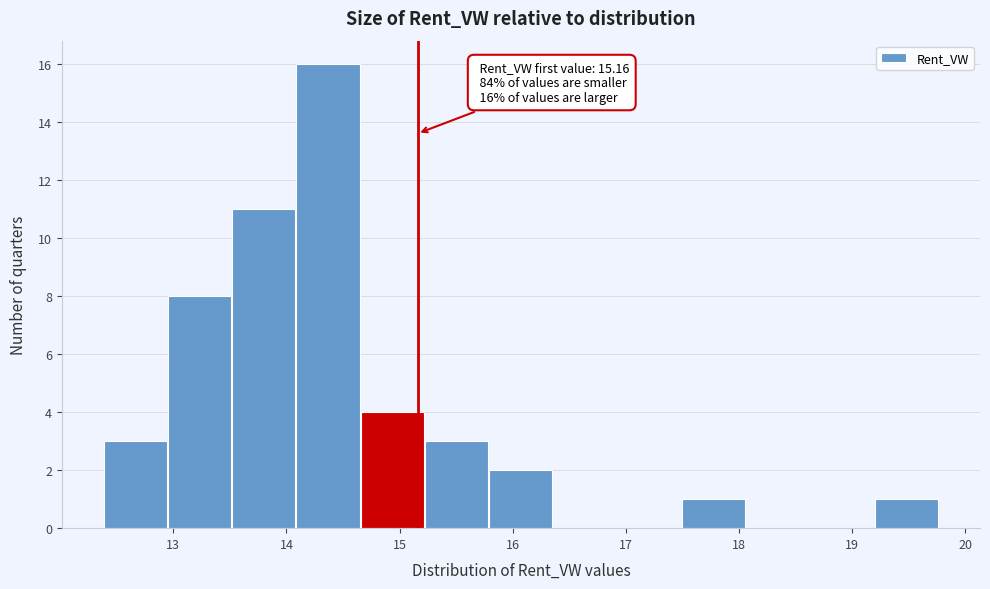

Which range on the x-axis has the tallest bar?

14.1 to 14.7